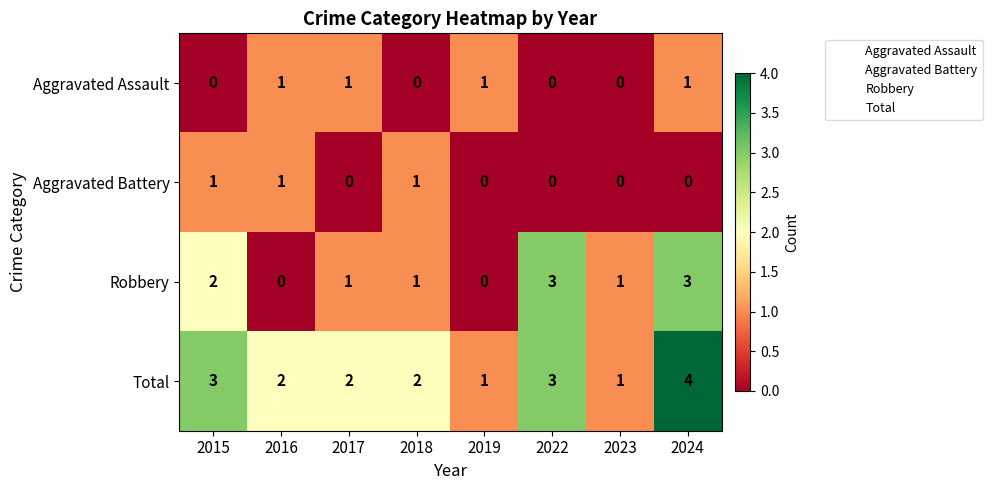

At which category does the chart reach its peak across all series?

2024